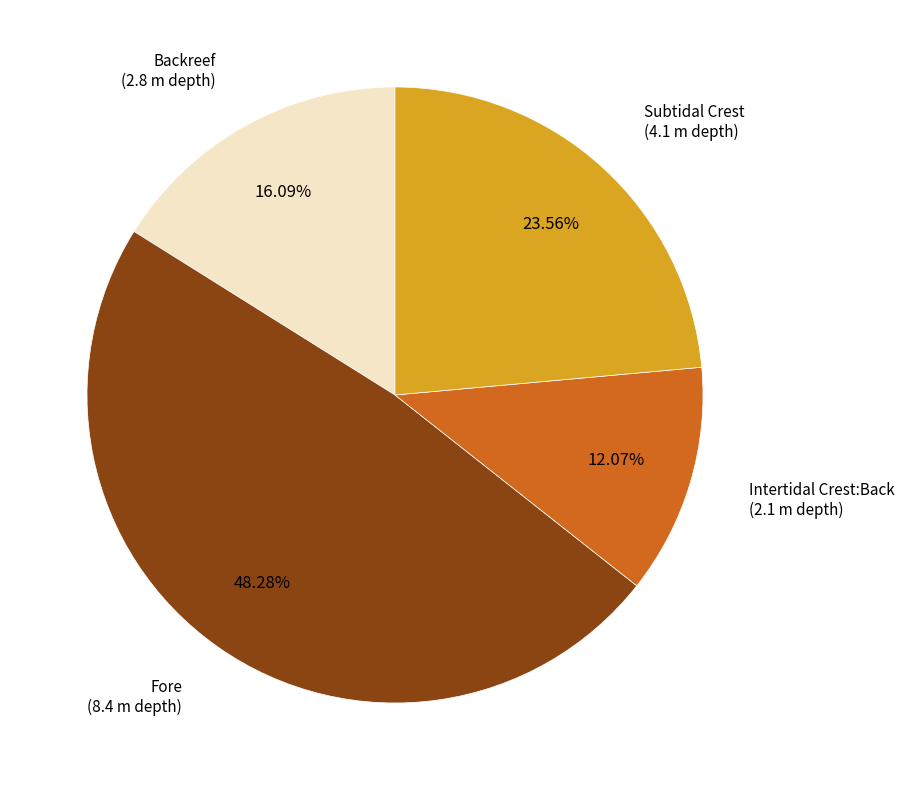

What percentage is the Backreef slice, to the nearest percent?

16%